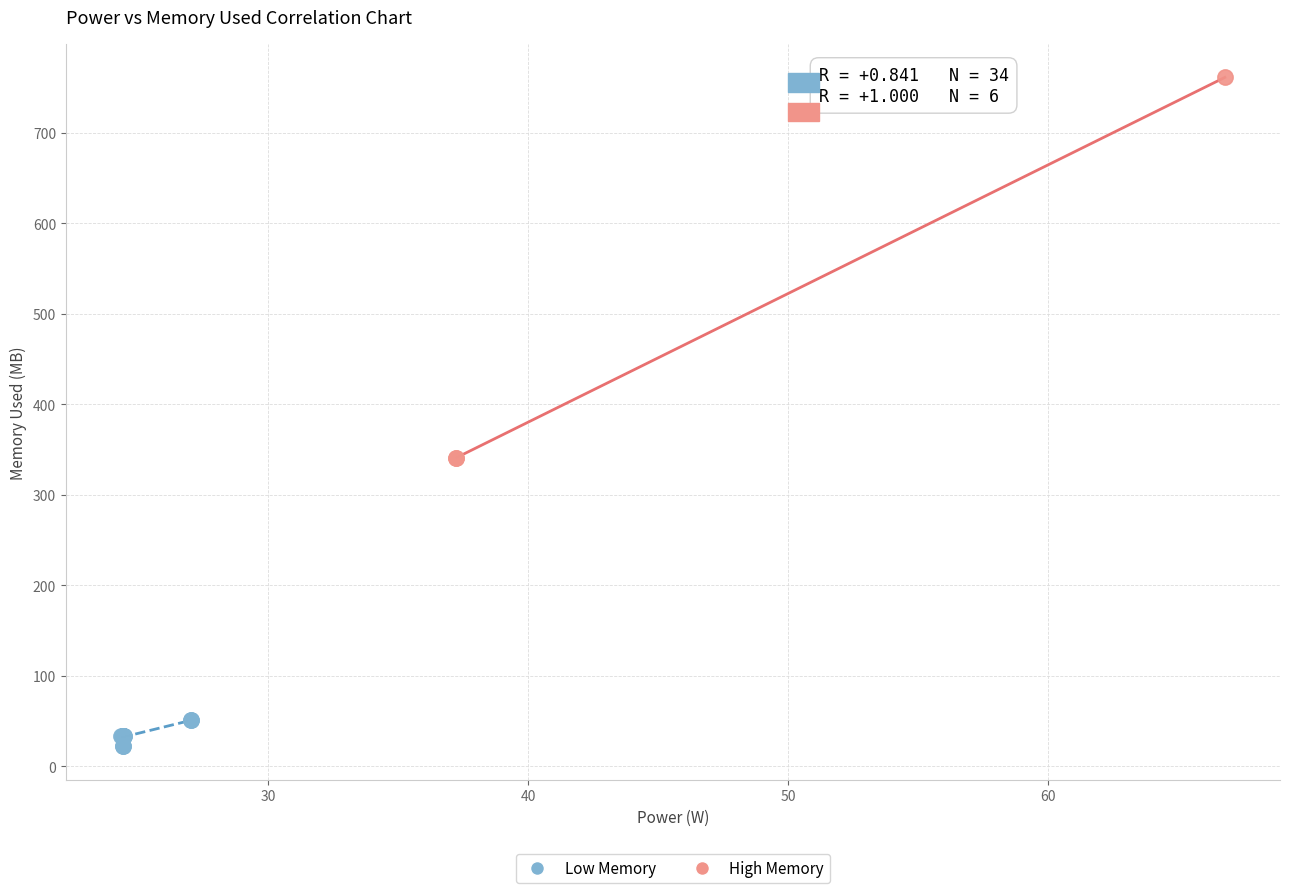

Which series reaches the minimum Y coordinate?

Low Memory